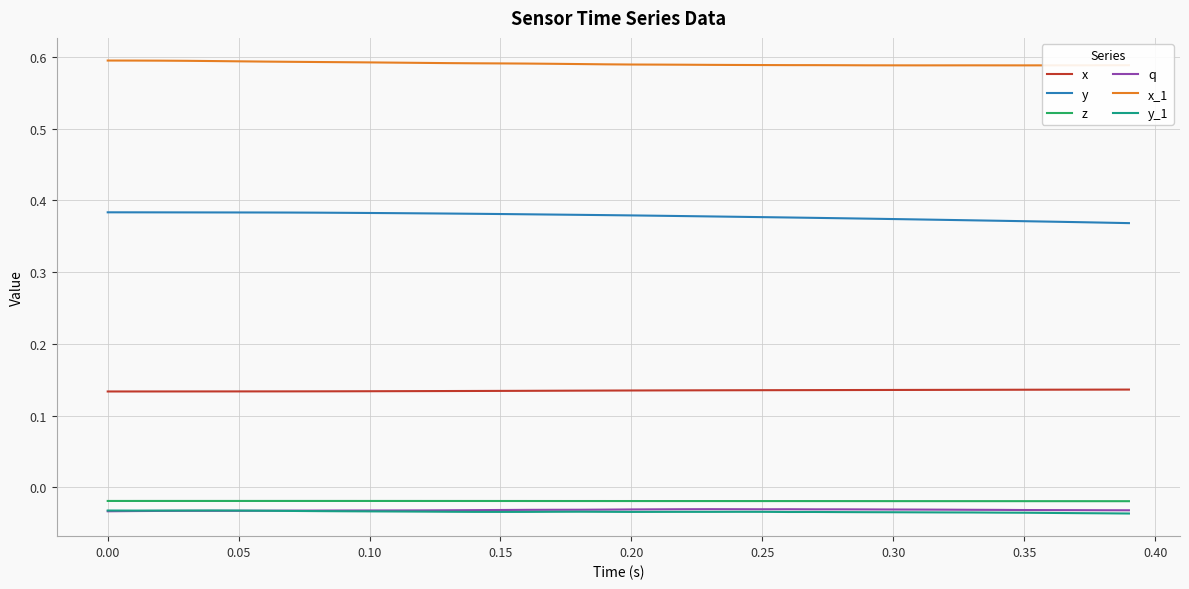

What is the sum of all x values?

5.4